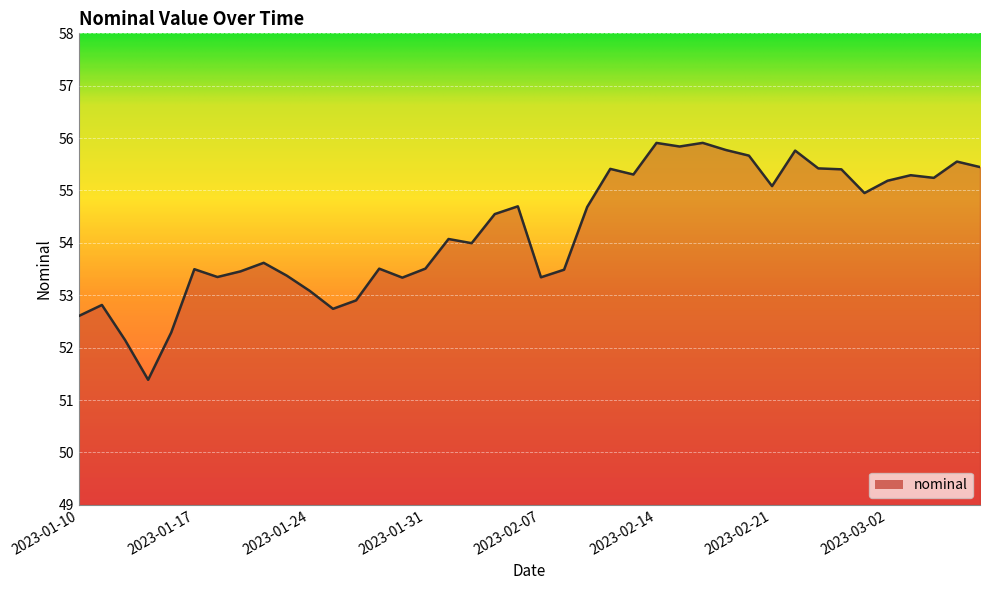

Reading right to left, extract all data points from this chart.

2023-03-08=55.4	2023-03-07=55.6	2023-03-04=55.2	2023-03-03=55.3	2023-03-02=55.2	2023-03-01=55.0	2023-02-28=55.4	2023-02-23=55.4	2023-02-22=55.8	2023-02-21=55.1	2023-02-18=55.7	2023-02-17=55.8	2023-02-16=55.9	2023-02-15=55.8	2023-02-14=55.9	2023-02-11=55.3	2023-02-10=55.4	2023-02-09=54.7	2023-02-08=53.5	2023-02-07=53.3	2023-02-04=54.7	2023-02-03=54.5	2023-02-02=54.0	2023-02-01=54.1	2023-01-31=53.5	2023-01-28=53.3	2023-01-27=53.5	2023-01-26=52.9	2023-01-25=52.7	2023-01-24=53.1	2023-01-21=53.4	2023-01-20=53.6	2023-01-19=53.5	2023-01-18=53.3	2023-01-17=53.5	2023-01-14=52.3	2023-01-13=51.4	2023-01-12=52.1	2023-01-11=52.8	2023-01-10=52.6